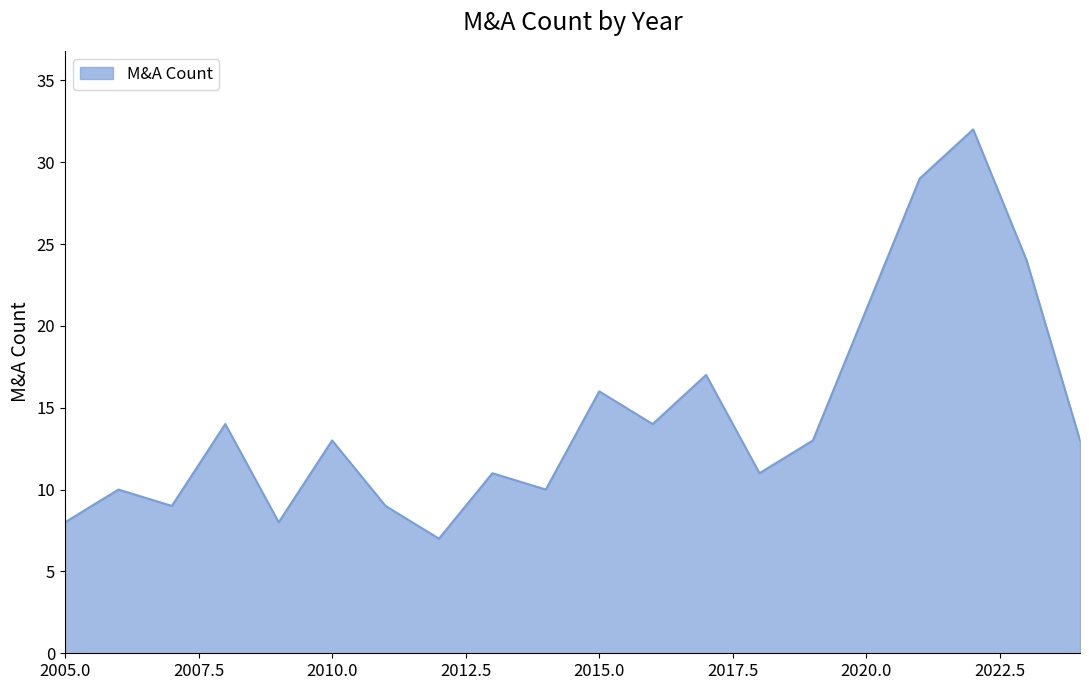

What is the difference between the maximum and minimum values?

25